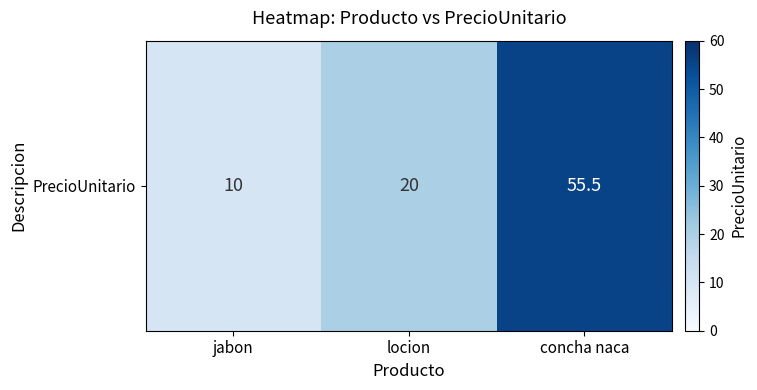

Reading right to left, transcribe all the data shown in this chart.

concha naca=55.5	locion=20.0	jabon=10.0